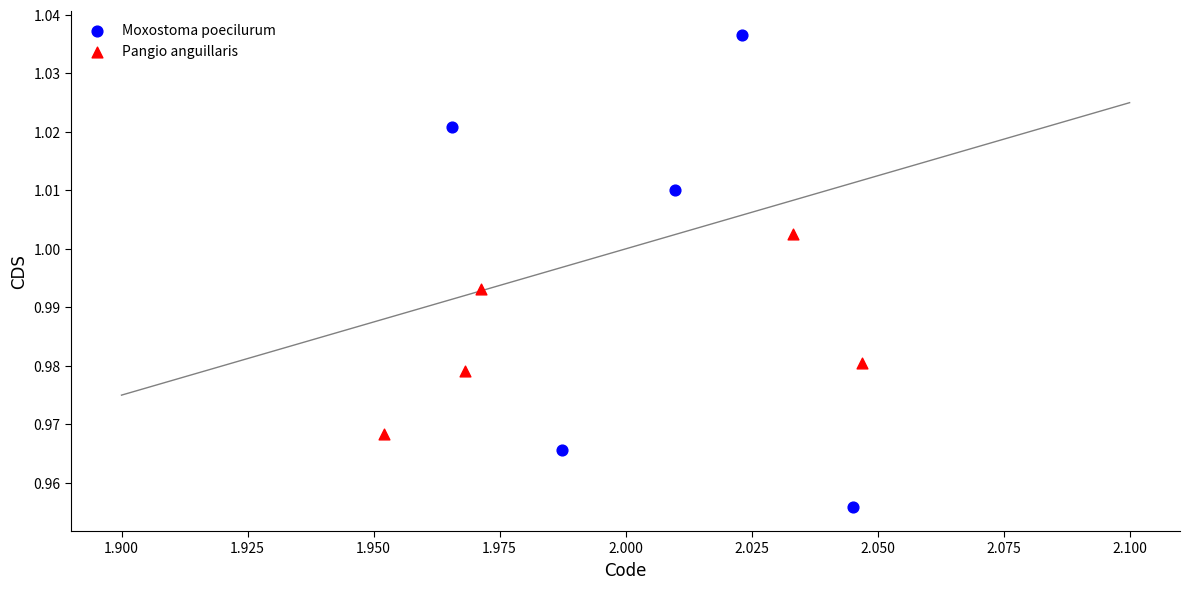

Which series has the widest spread of Y values?

Moxostoma poecilurum